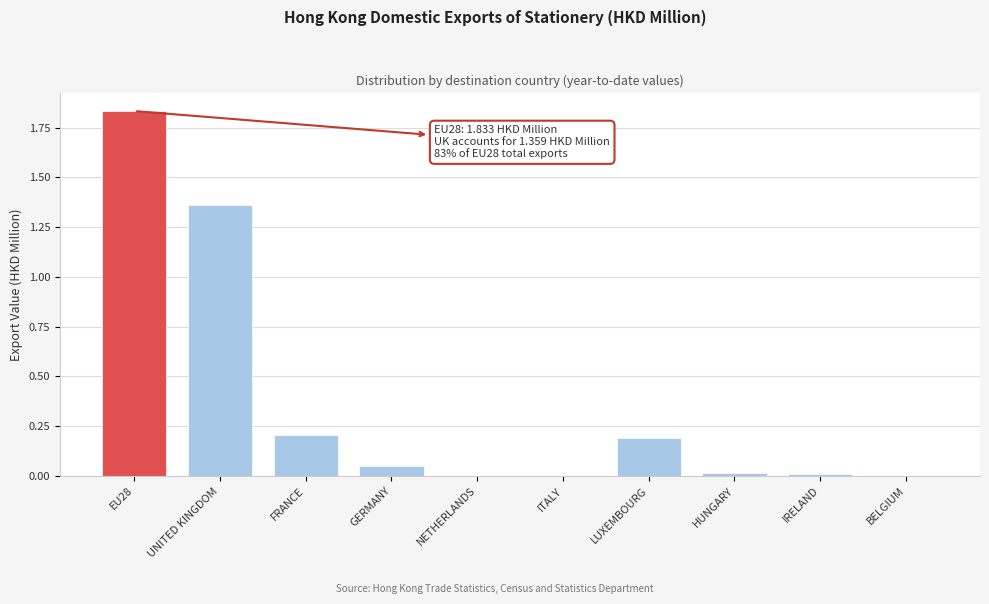

The chart shows a value of 0.6 at NETHERLANDS. True or false?

False